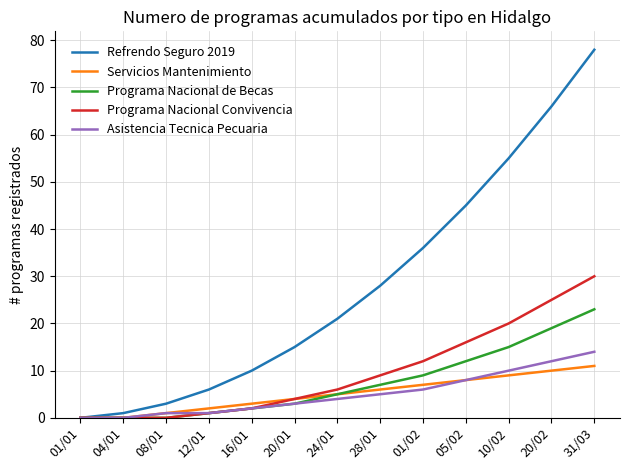

Is this an area chart (filled region under the line)?

No